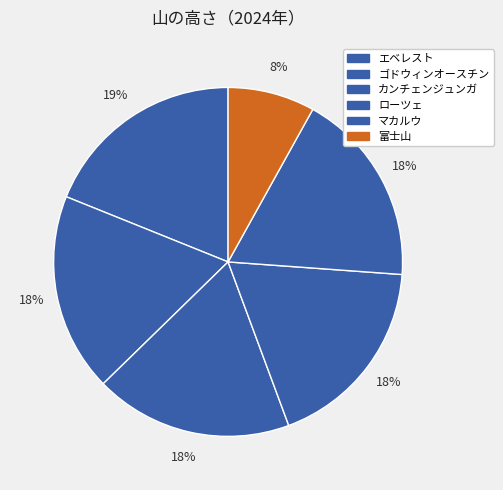

Count the number of slices in the pie.

6